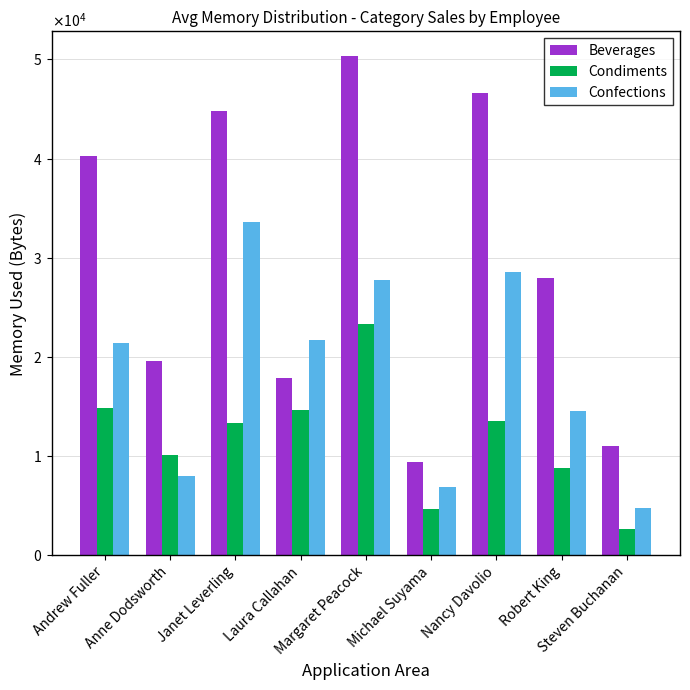

Does the chart contain any negative values?

No